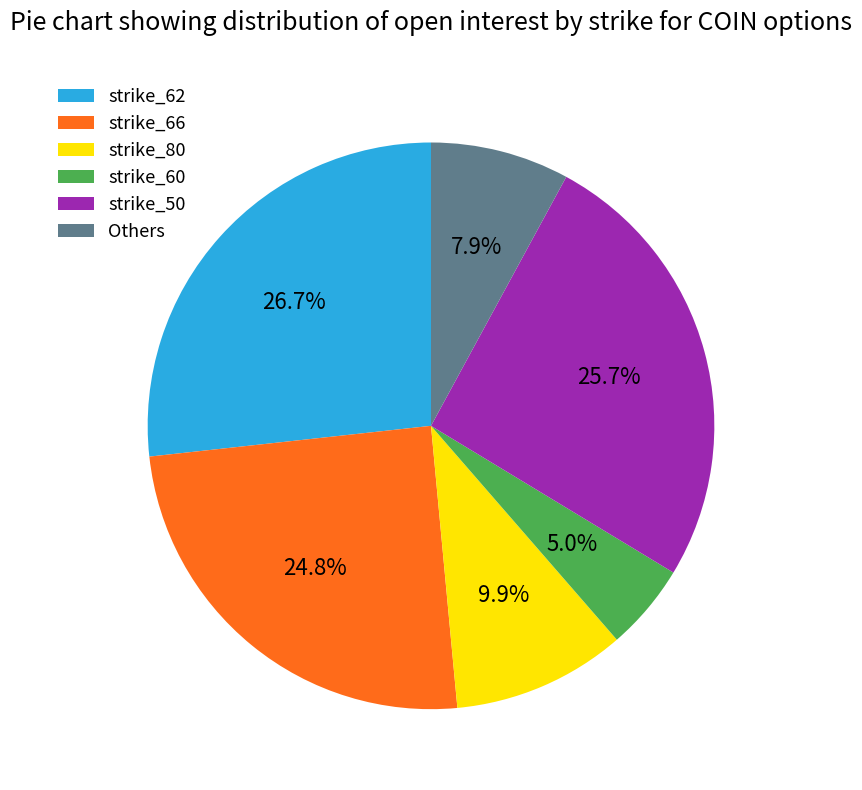

To the nearest percent, what is the difference between the largest and smallest slice percentages?

22%